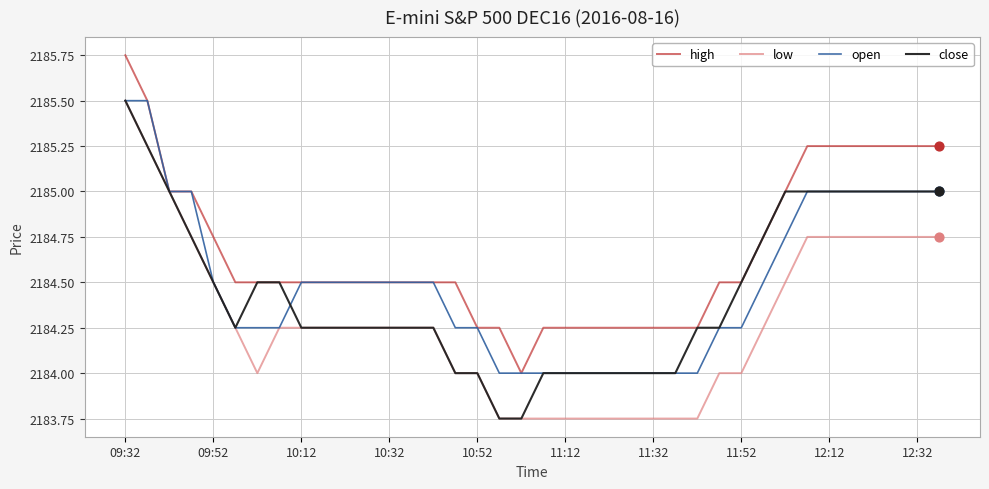

Which series has the largest total across all categories?

high